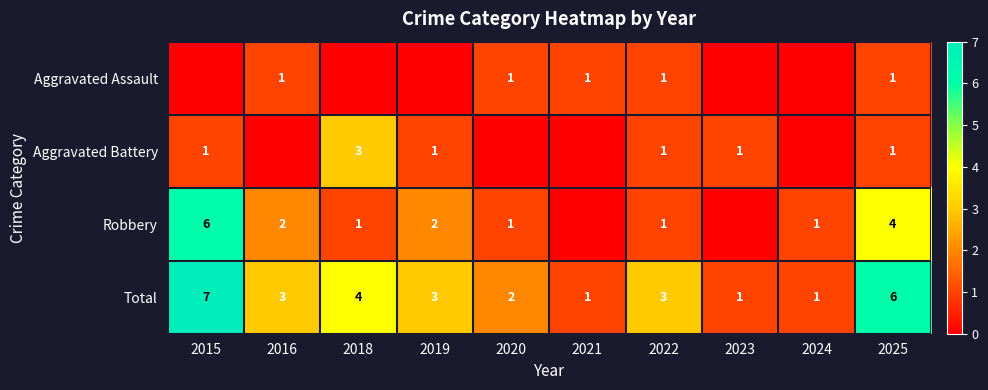

Is it true that Aggravated Battery equals 2 at 2019?

False